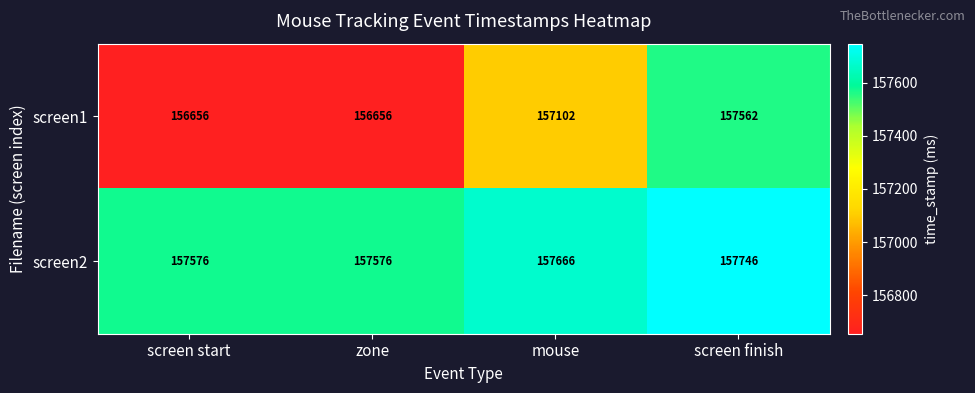

Which series has the largest total across all categories?

screen2